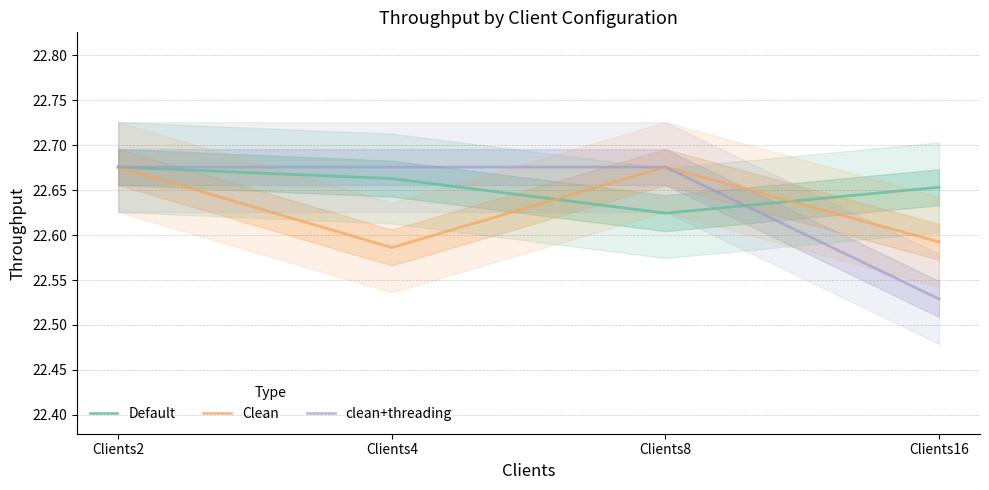

What is the approximate value of Clean at Clients2?

22.7